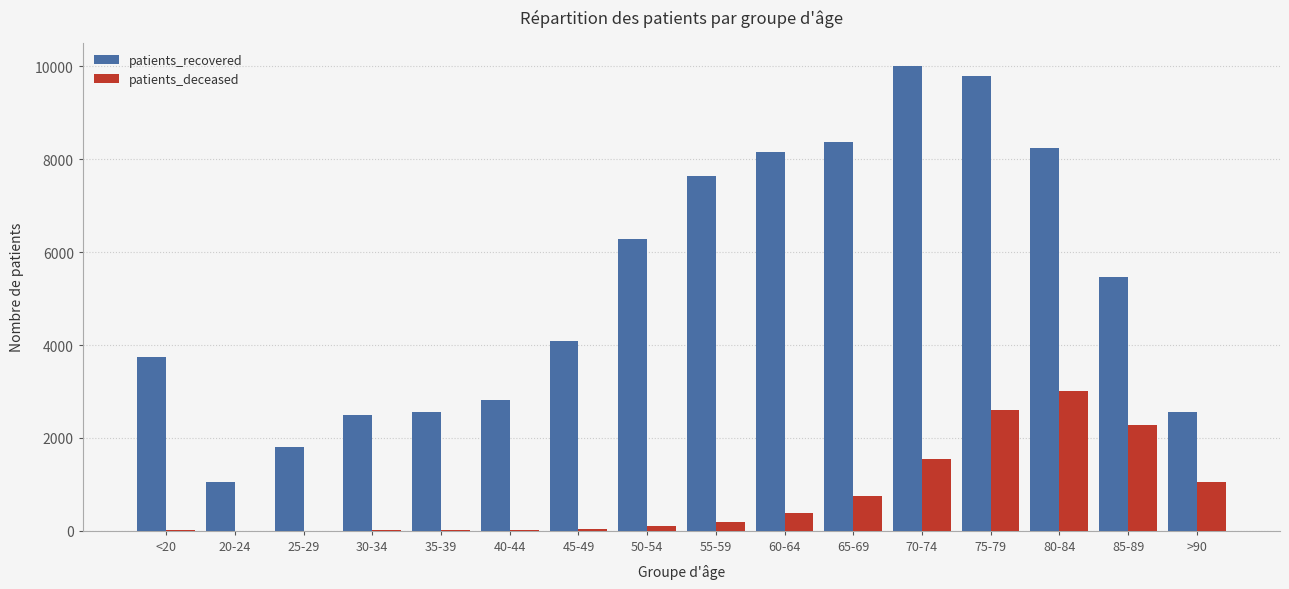

Are the bars horizontal?

No